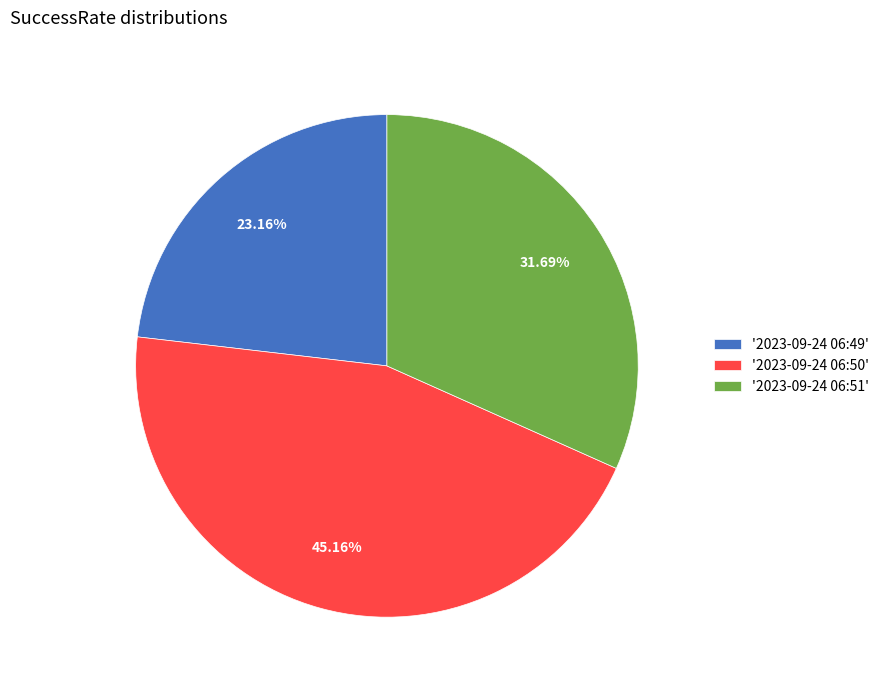

To the nearest percent, what is the difference between the largest and smallest slice percentages?

22%